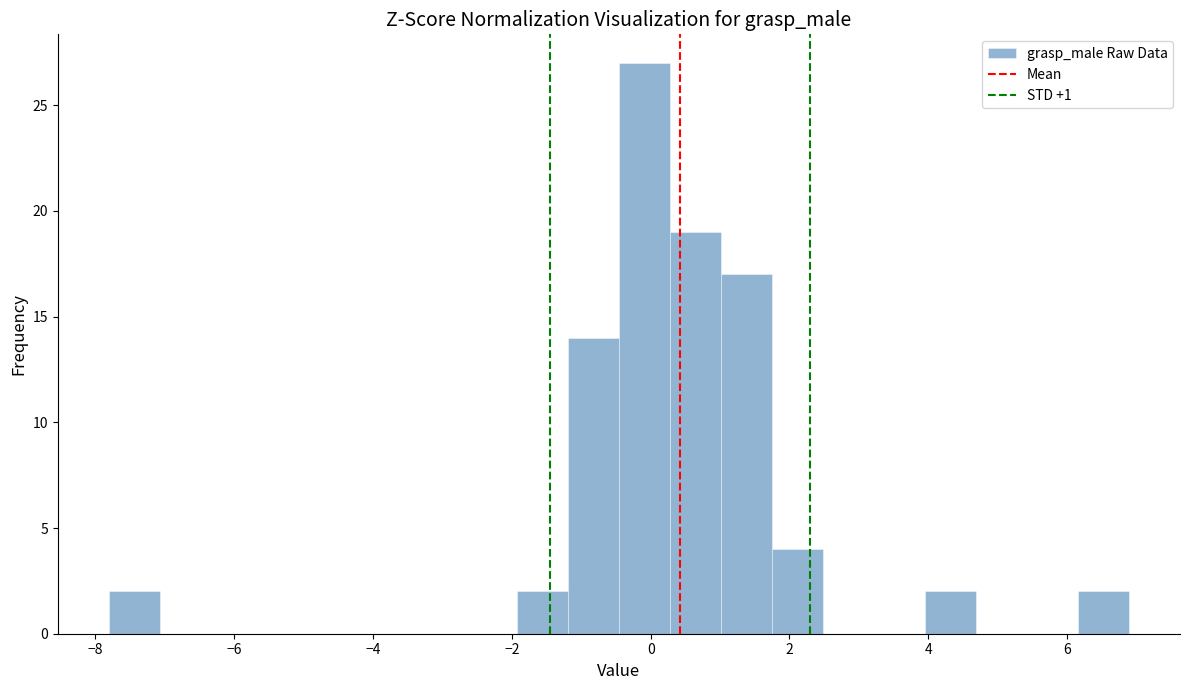

Read against the x-axis, roughly where is the centre of the tallest bar?

0.0